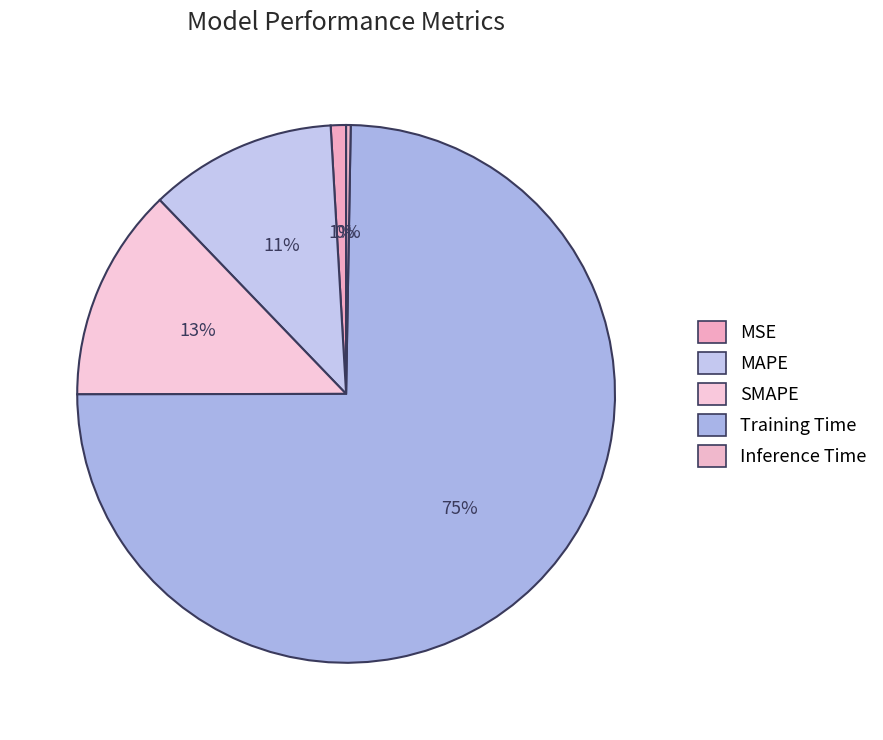

True or false: Training Time accounts for 89% of the total.

False